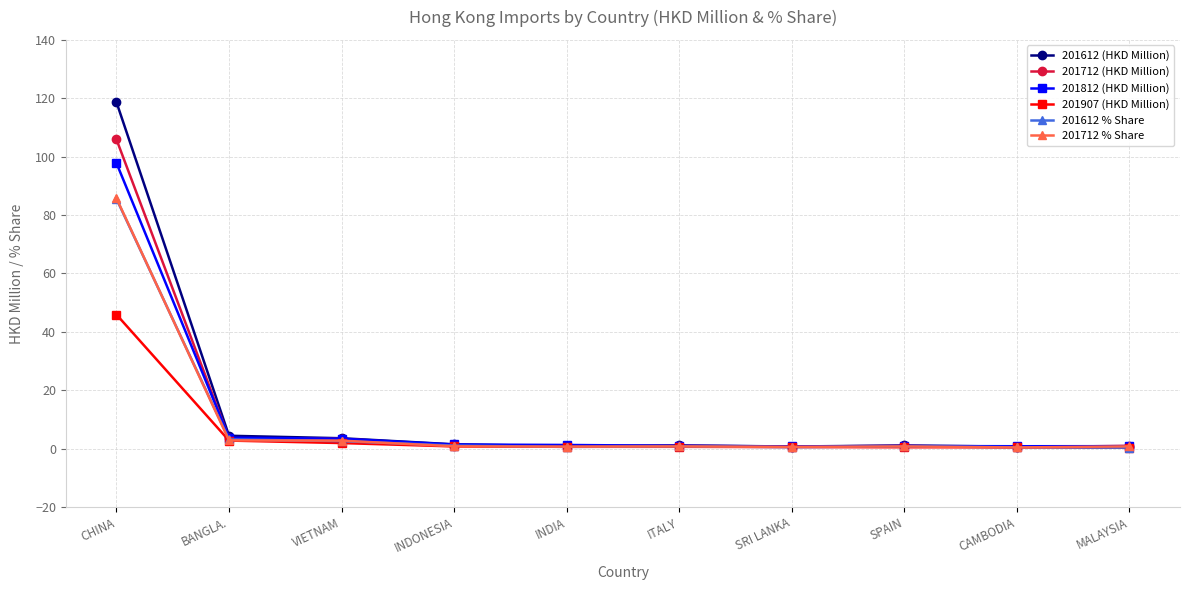

What is the smallest value displayed?

0.4